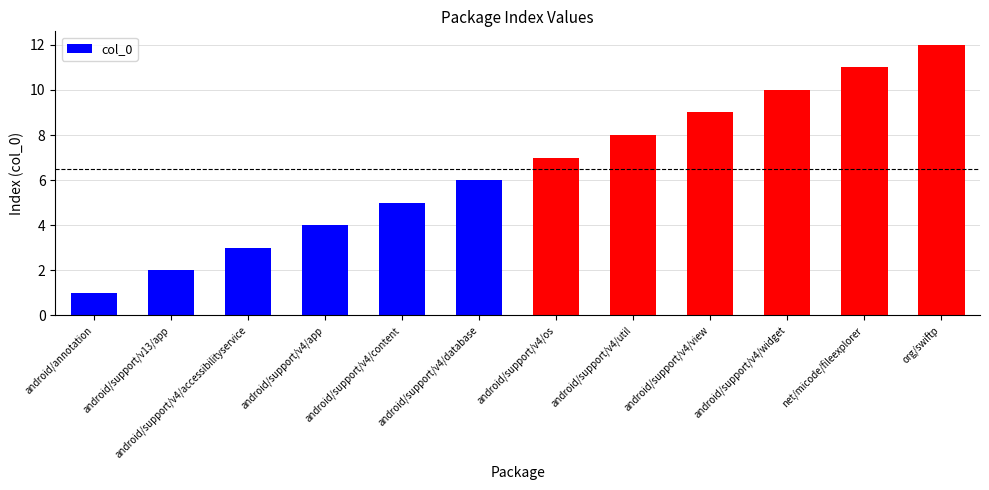

How many values are below 7?

6